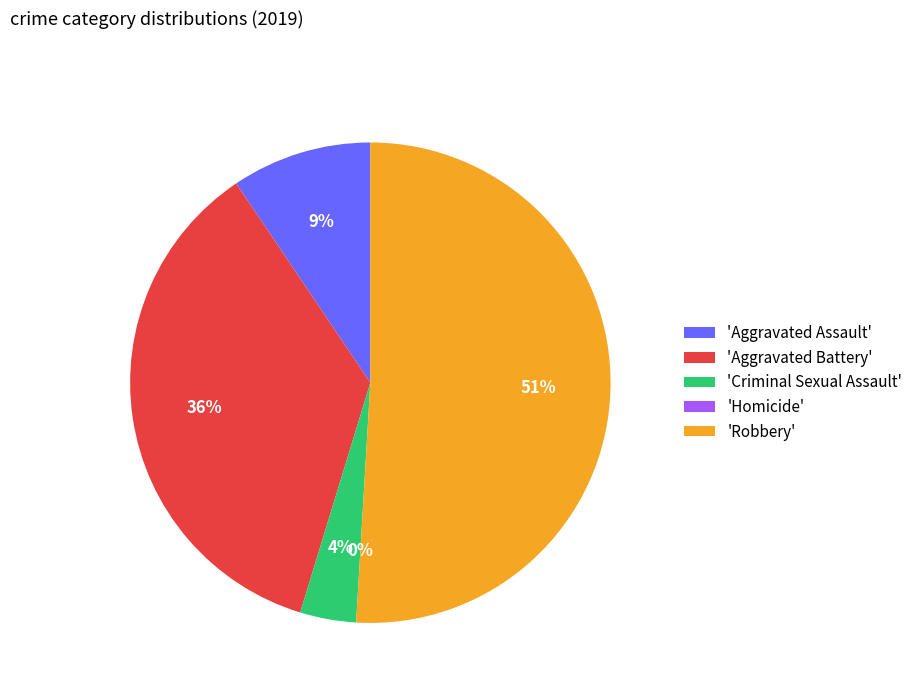

What is the total percentage of Criminal Sexual Assault and Aggravated Assault?

13.2%